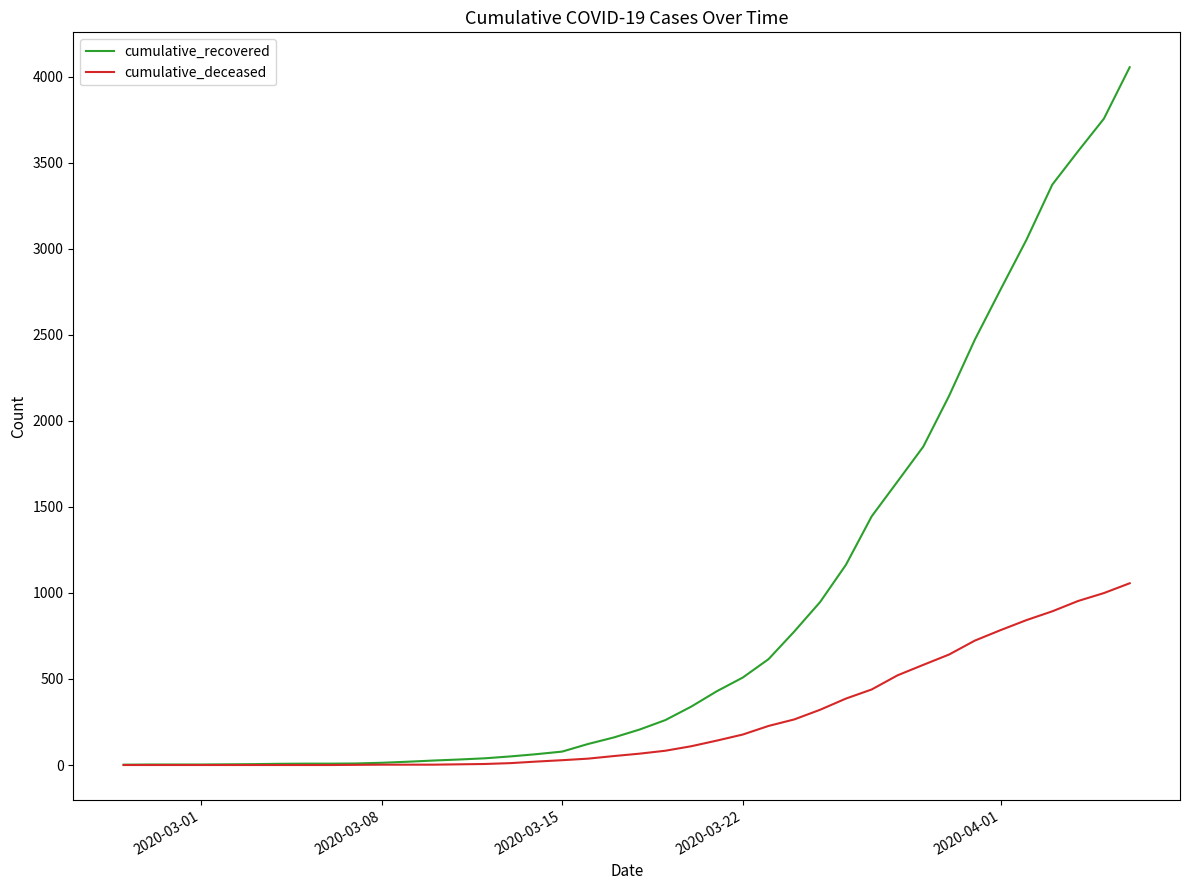

What is the maximum value for cumulative_deceased?

1056